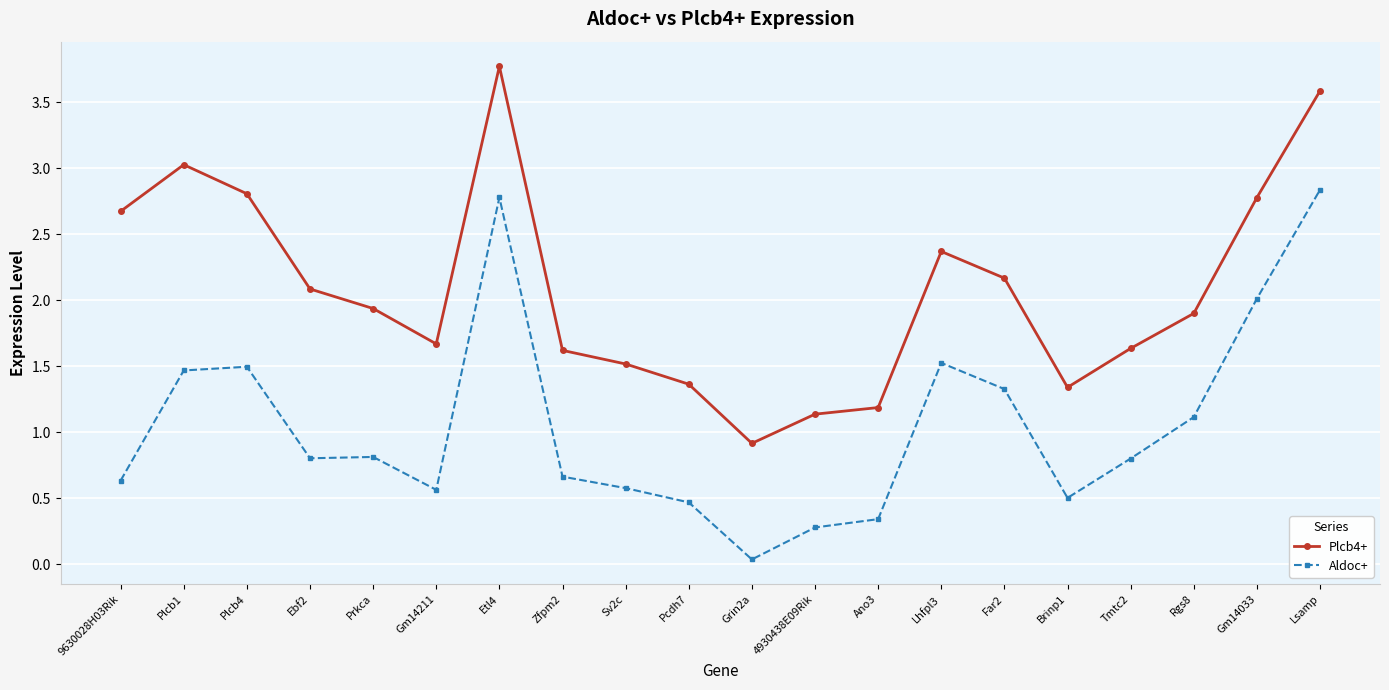

The value of Aldoc+ at Gm14211 is 0.6. True or false?

True